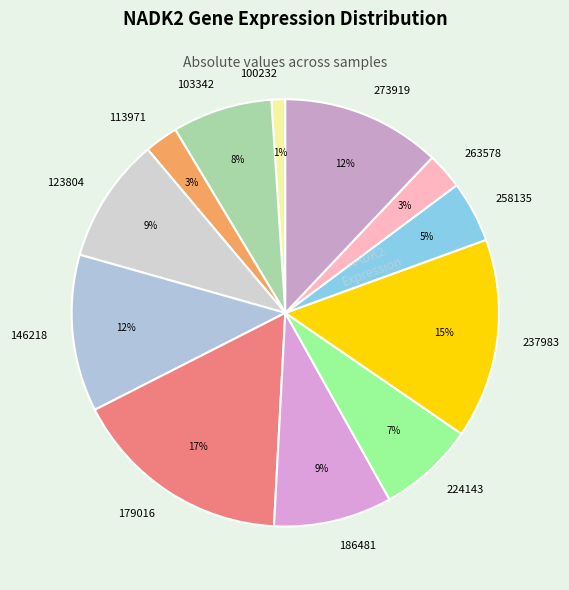

Is the sum of 263578 and 258135 greater than half?

No